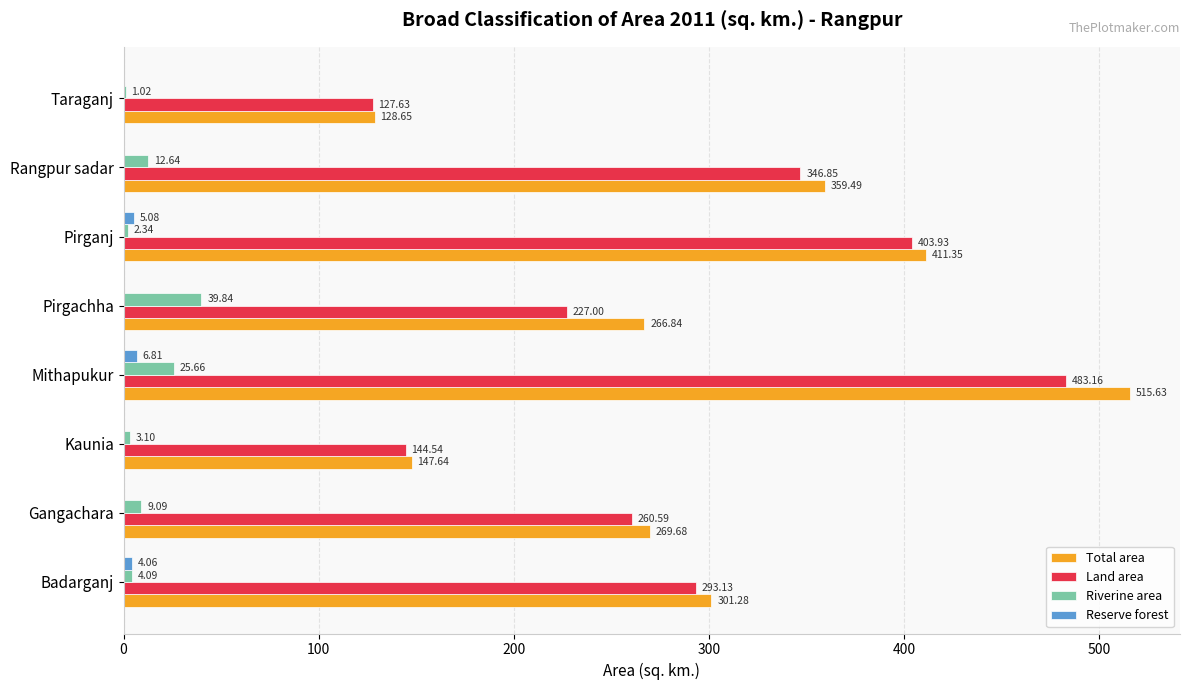

What is the sum of all Riverine area values?

97.8